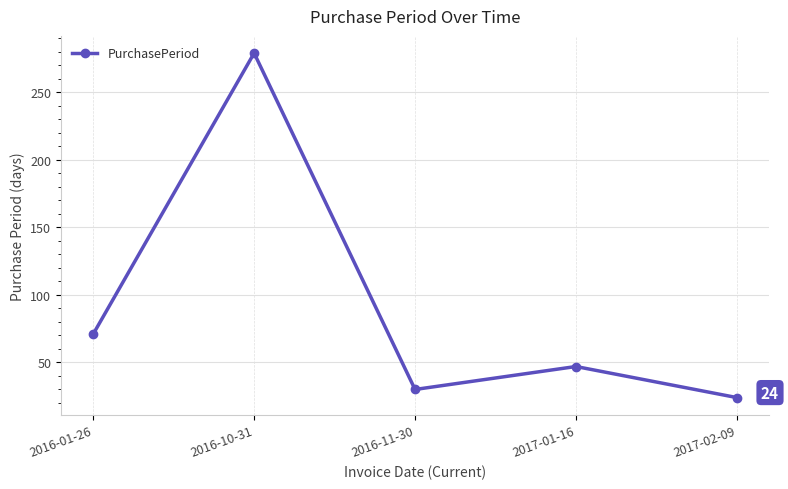

Does the chart have visible grid lines?

Yes